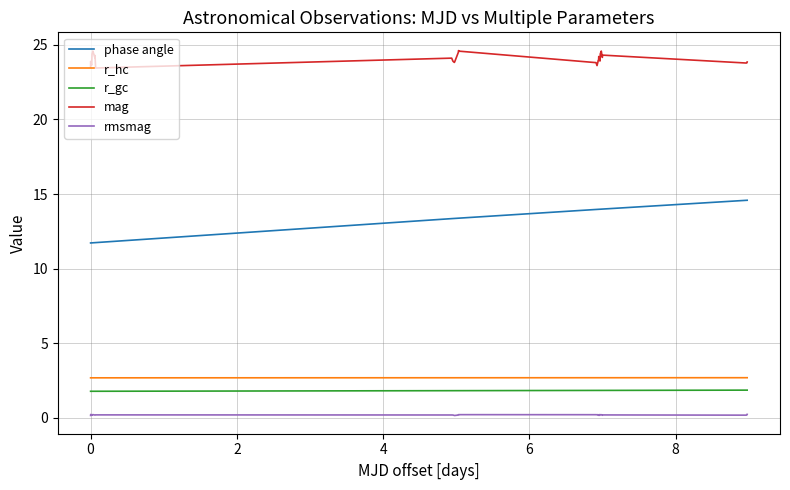

Which series has the widest spread of values?

phase angle